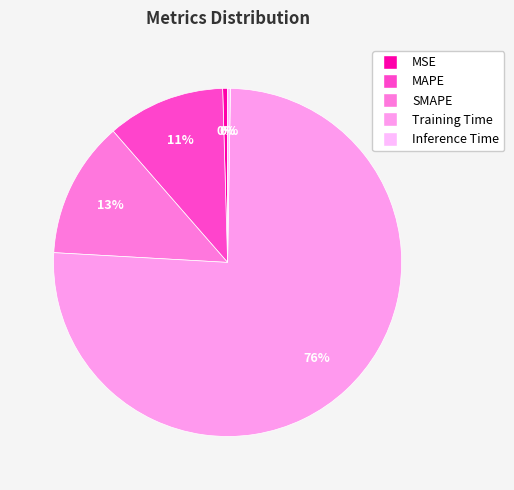

Between Training Time and MSE, which is larger?

Training Time